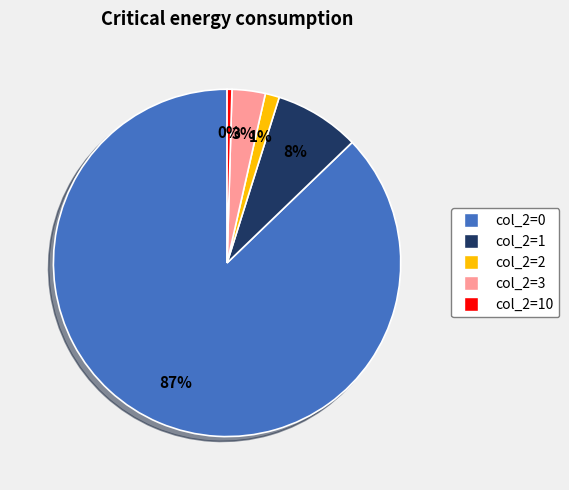

Does any single category account for the majority?

Yes